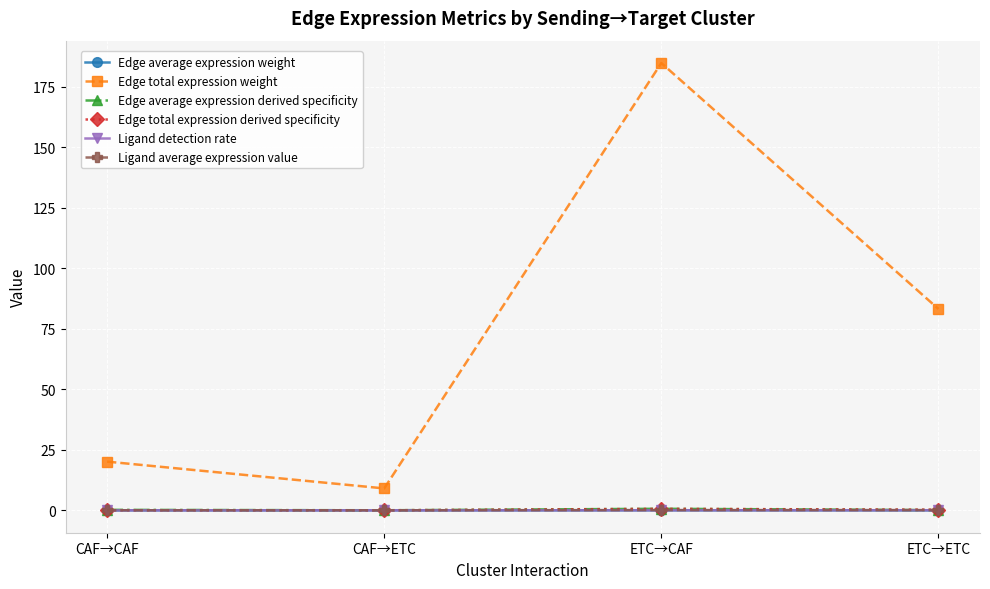

What is the sum of all Ligand detection rate values?

0.1